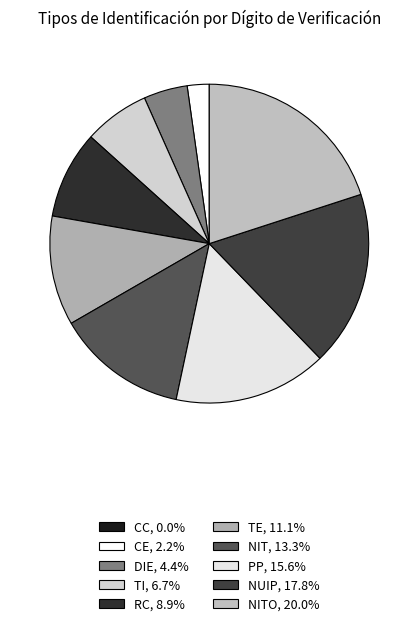

Which category has the biggest portion of the pie?

NITO